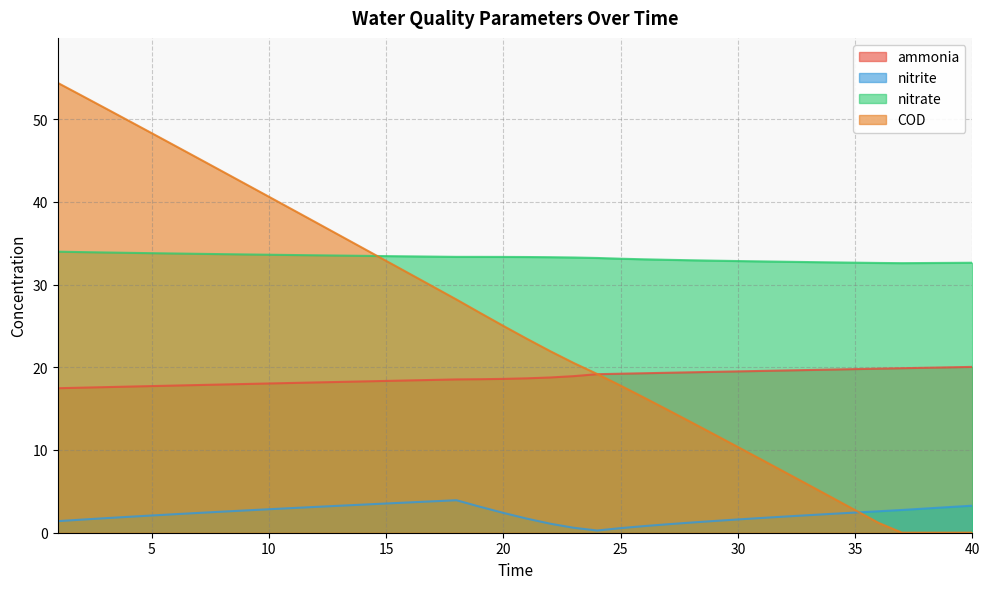

True or false: ammonia and nitrate intersect in this chart.

False